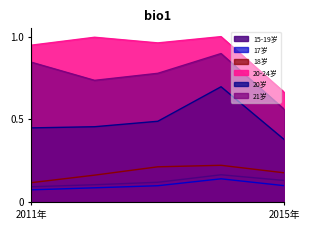

What is the sum of all 15-19岁 values?

0.6